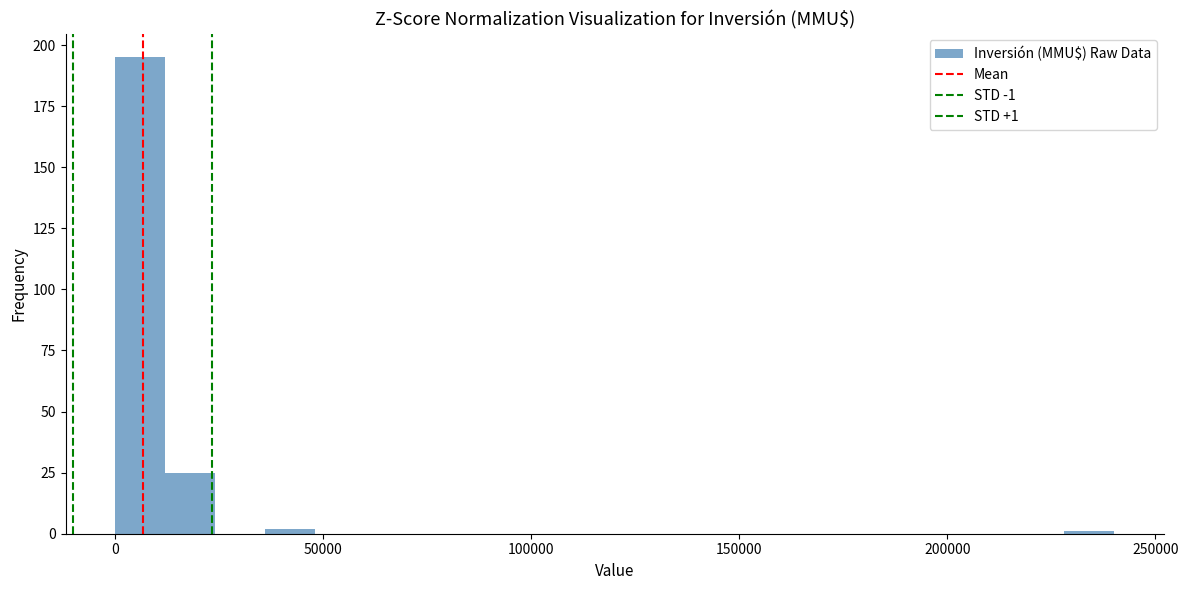

Read against the x-axis, roughly where is the centre of the tallest bar?

5000